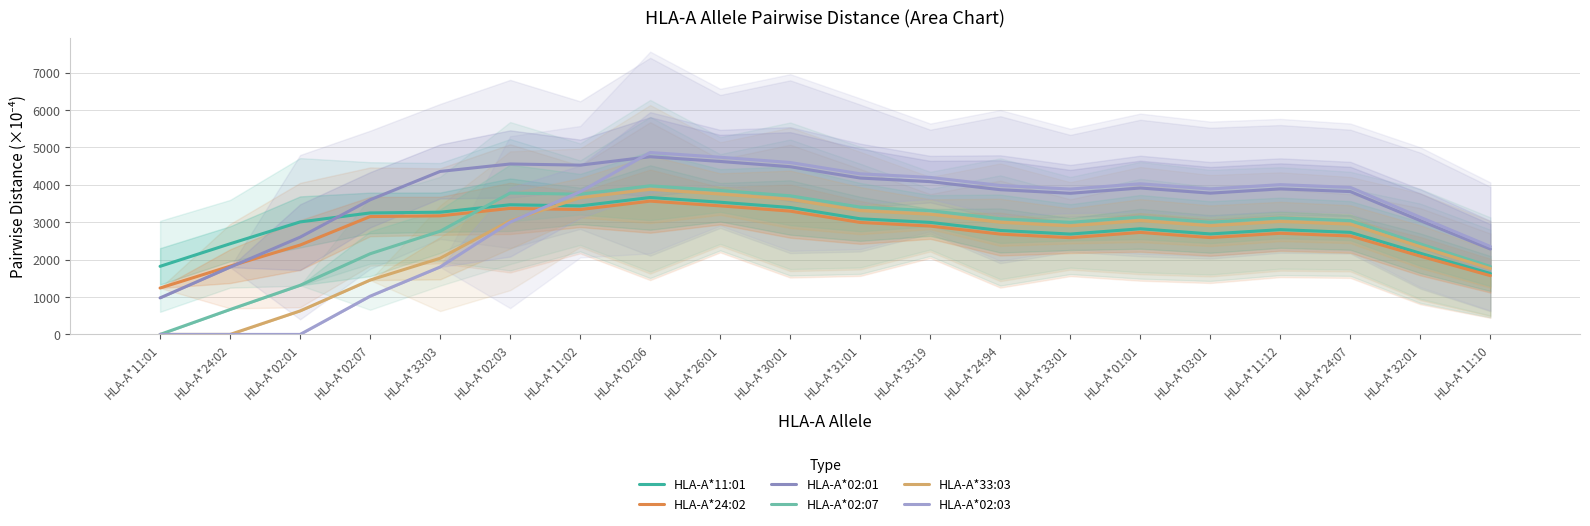

Is the value of HLA-A*24:02 at HLA-A*02:07 greater than the value of HLA-A*02:01 at HLA-A*24:94?

No